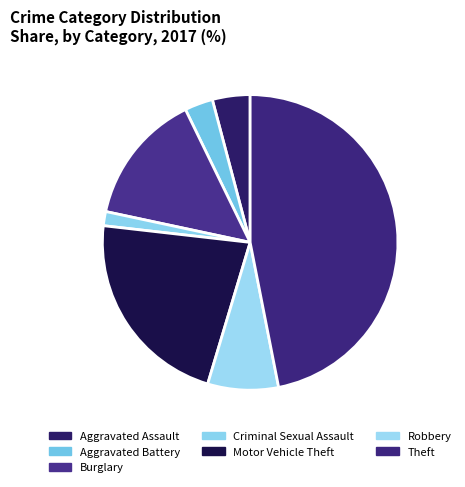

To the nearest percent, what portion does Burglary represent?

14%